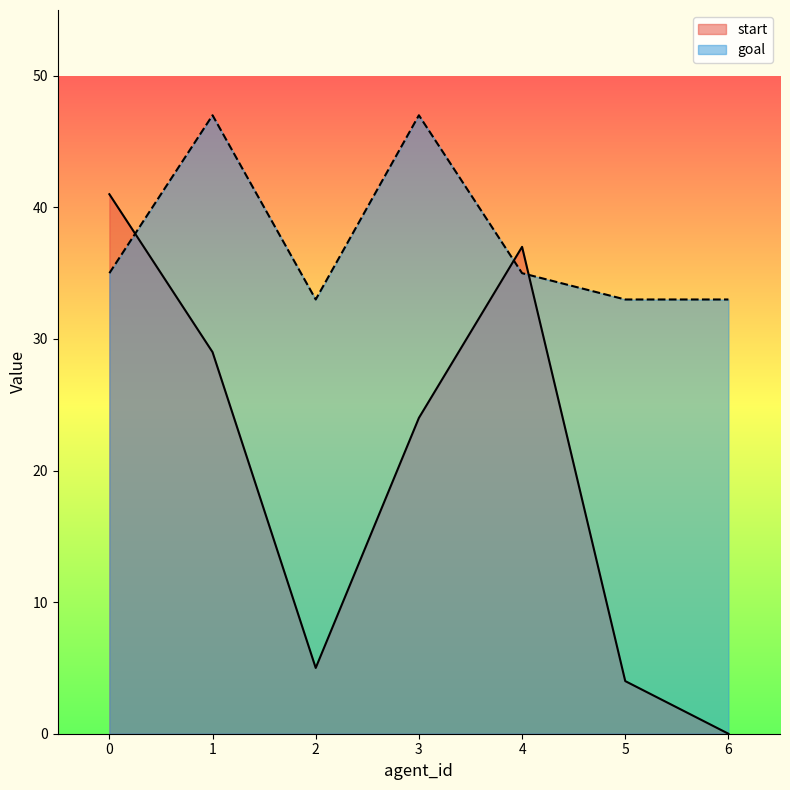

Reading right to left, list all the values displayed in this chart.

start: 0	4	37	24	5	29	41
goal: 33	33	35	47	33	47	35